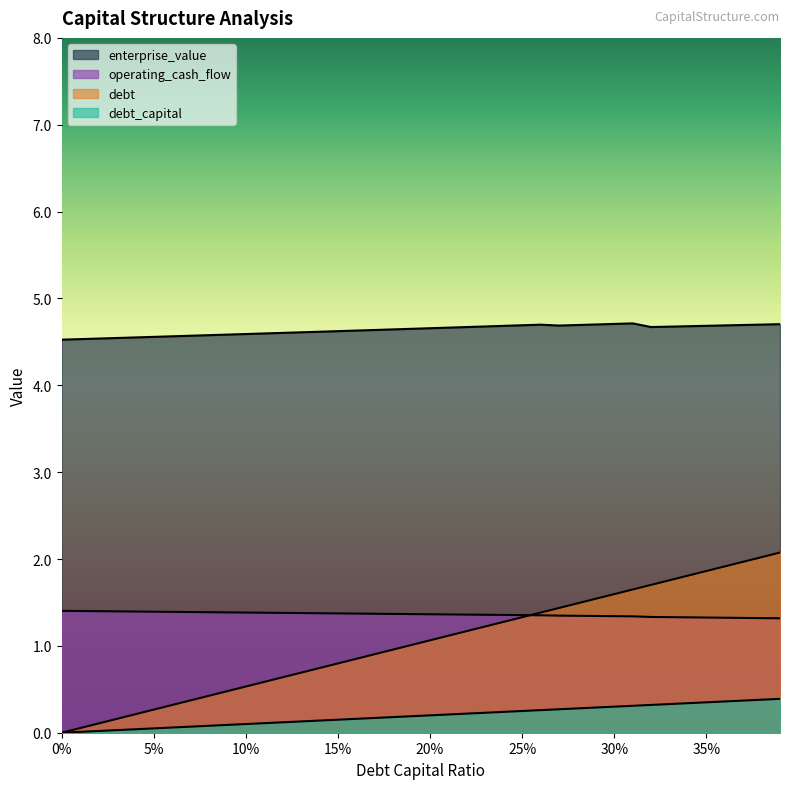

Reading left to right, what are all the values shown in this chart?

debt_capital: 0.0	0.0	0.0	0.0	0.0	0.1	0.1	0.1	0.1	0.1	0.1	0.1	0.1	0.1	0.1	0.1	0.2	0.2	0.2	0.2	0.2	0.2	0.2	0.2	0.2	0.2	0.3	0.3	0.3	0.3	0.3	0.3	0.3	0.3	0.3	0.3	0.4	0.4	0.4	0.4
enterprise_value: 4.5	4.5	4.5	4.5	4.6	4.6	4.6	4.6	4.6	4.6	4.6	4.6	4.6	4.6	4.6	4.6	4.6	4.6	4.6	4.7	4.7	4.7	4.7	4.7	4.7	4.7	4.7	4.7	4.7	4.7	4.7	4.7	4.7	4.7	4.7	4.7	4.7	4.7	4.7	4.7
debt: 0.0	0.1	0.1	0.2	0.2	0.3	0.3	0.4	0.4	0.5	0.5	0.6	0.6	0.7	0.7	0.8	0.9	0.9	1.0	1.0	1.1	1.1	1.2	1.2	1.3	1.3	1.4	1.4	1.5	1.5	1.6	1.6	1.7	1.8	1.8	1.9	1.9	2.0	2.0	2.1
operating_cash_flow: 1.4	1.4	1.4	1.4	1.4	1.4	1.4	1.4	1.4	1.4	1.4	1.4	1.4	1.4	1.4	1.4	1.4	1.4	1.4	1.4	1.4	1.4	1.4	1.4	1.4	1.4	1.4	1.3	1.3	1.3	1.3	1.3	1.3	1.3	1.3	1.3	1.3	1.3	1.3	1.3